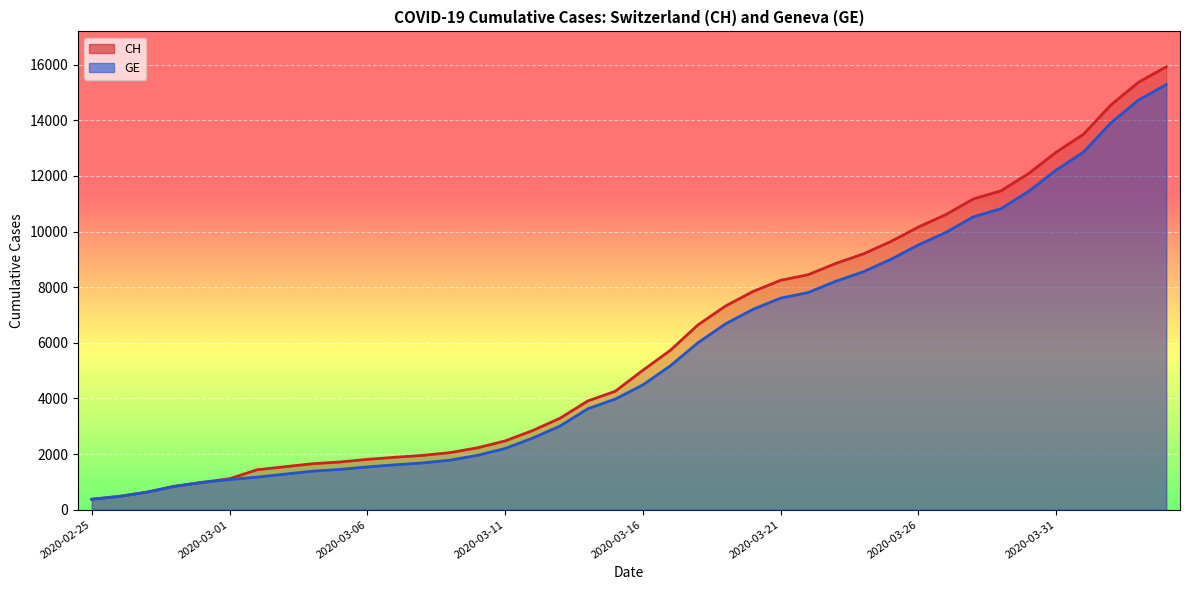

Does the chart display data point markers on the line(s)?

No